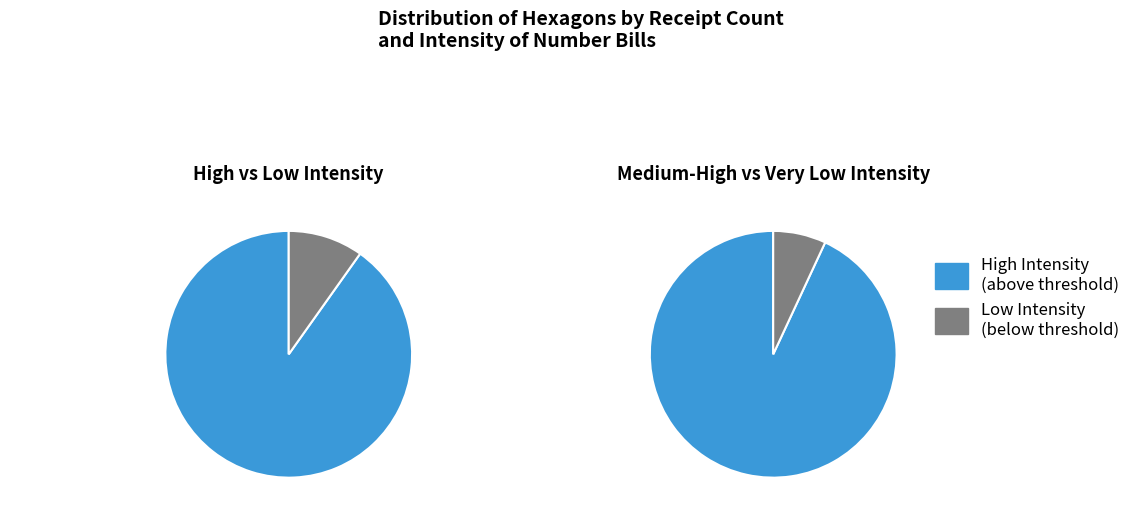

Between 7 and 10, which is larger?

10